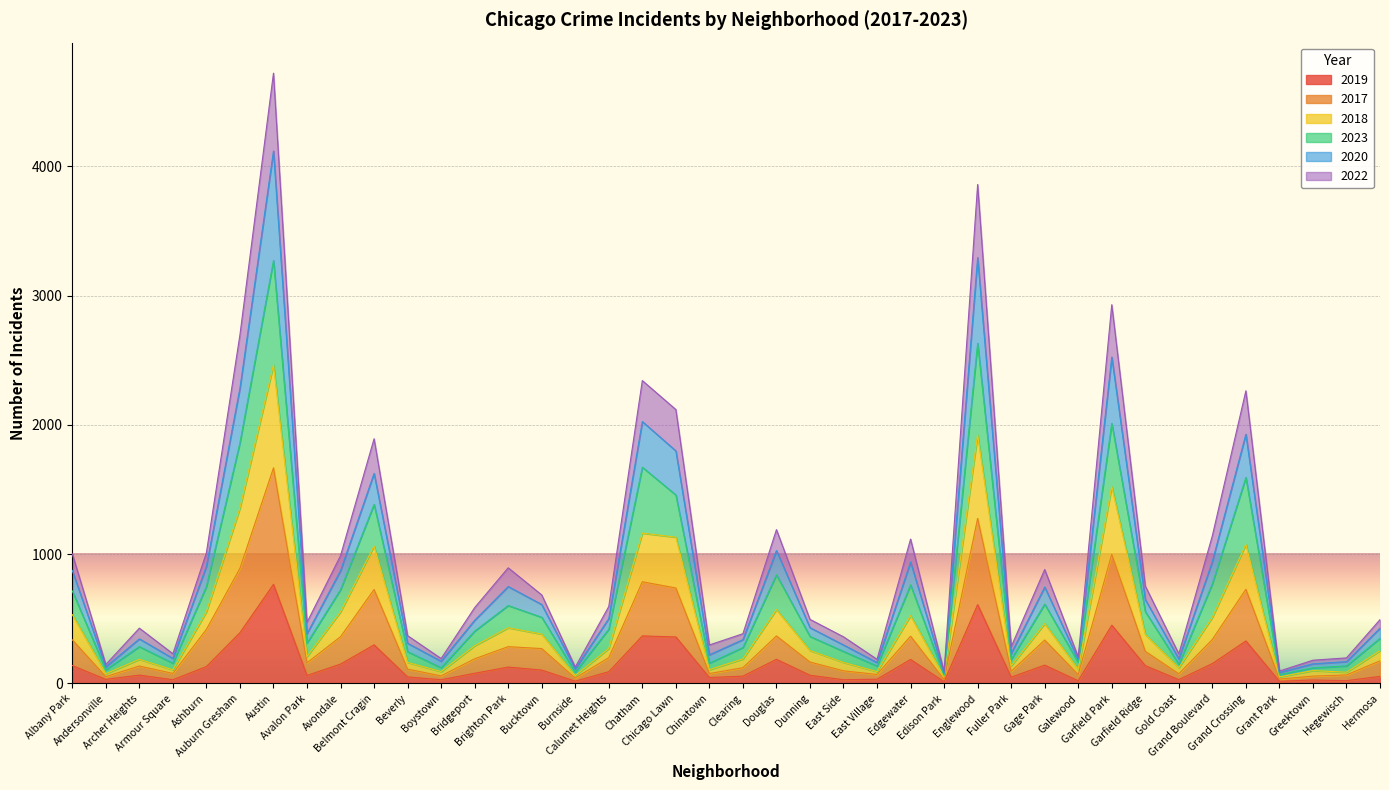

How many series are shown in this chart?

6